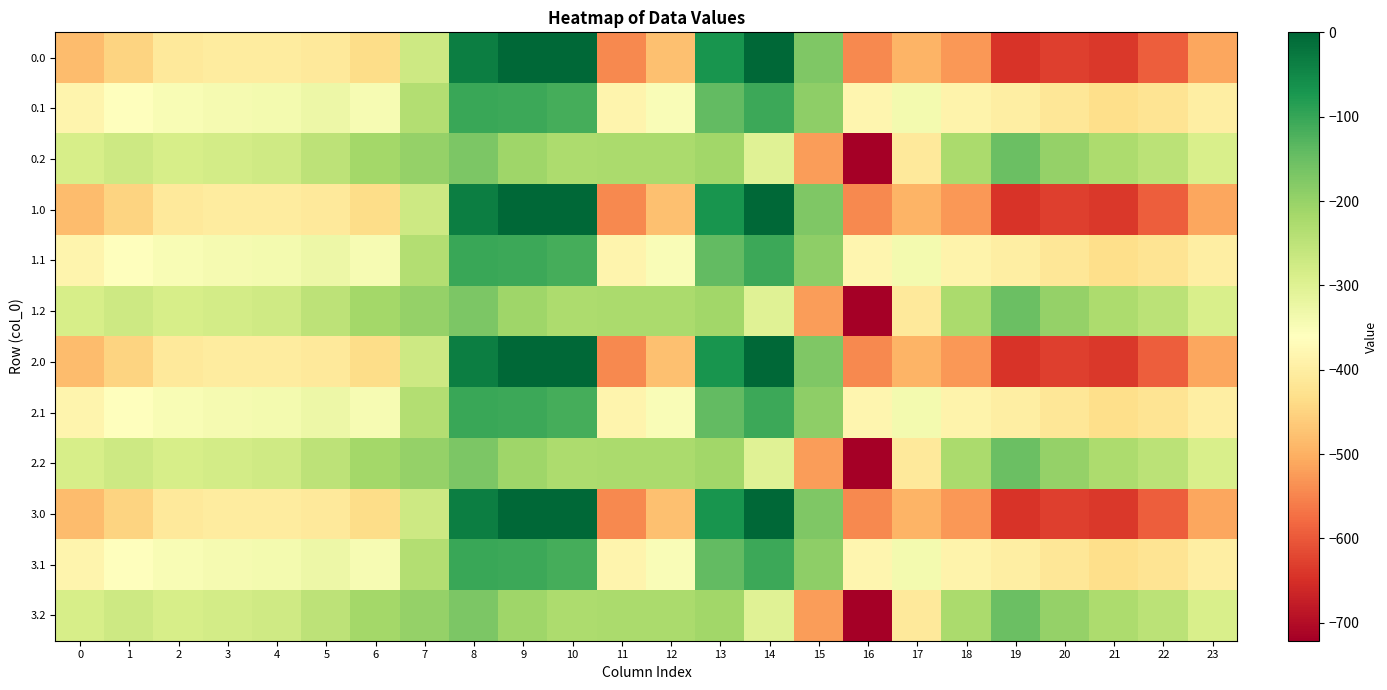

What is the difference between the highest and lowest values at 0?

194.9